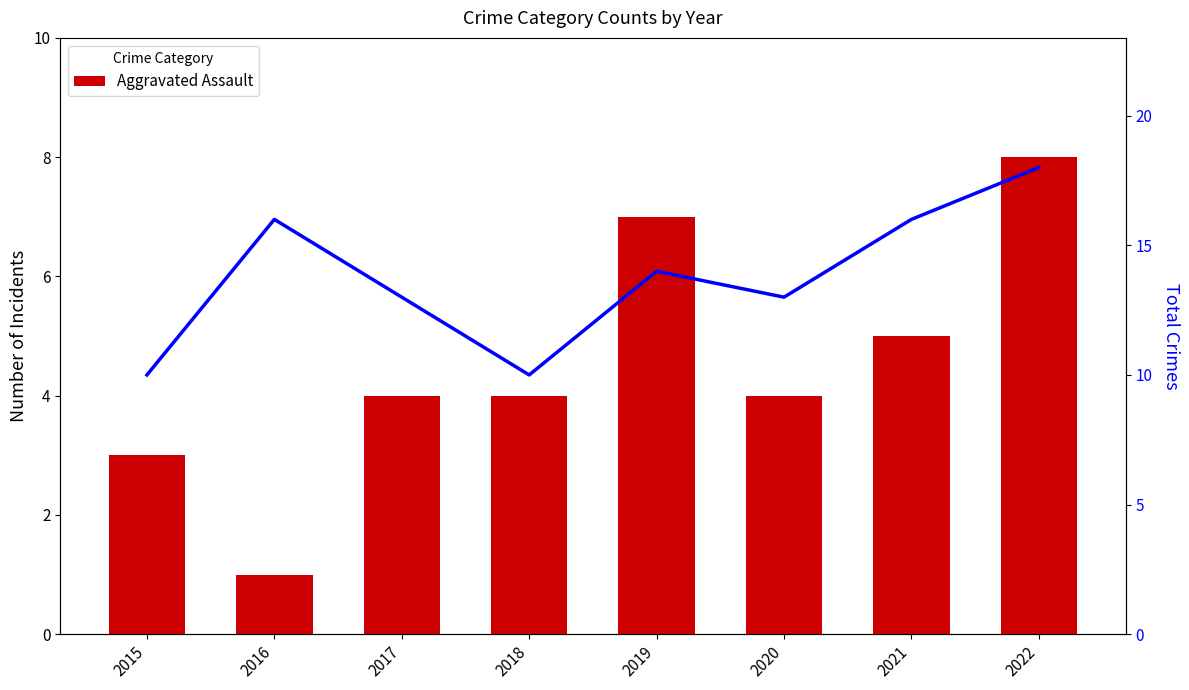

What is the minimum value shown in the chart?

1